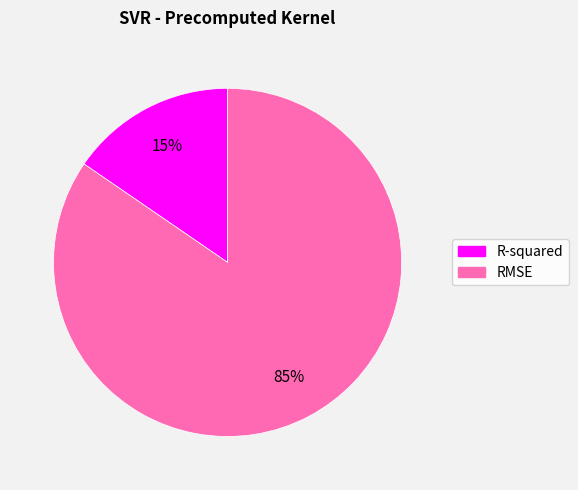

True or false: RMSE accounts for 77% of the total.

False